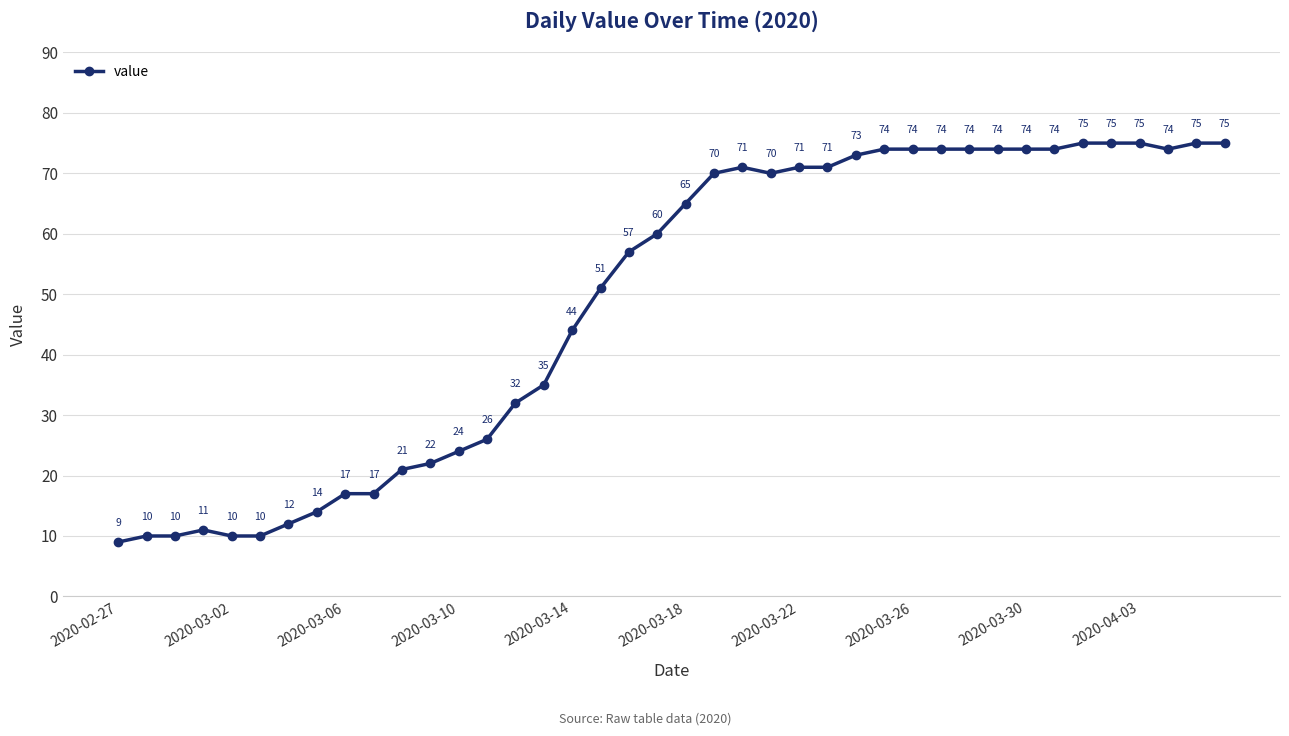

What is the value of the 12th point from the left?

22